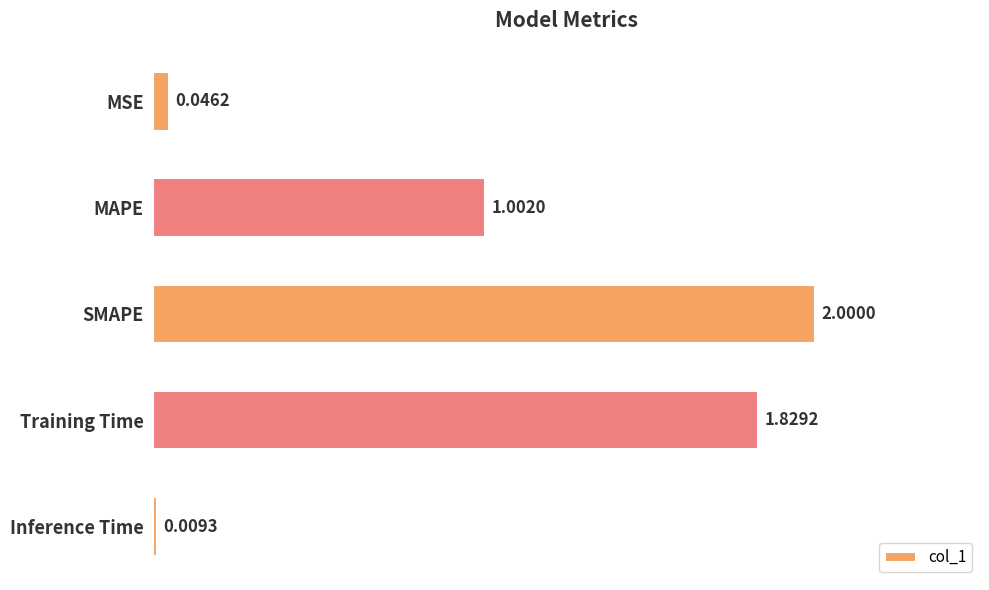

Between Training Time and MSE, which is larger?

Training Time